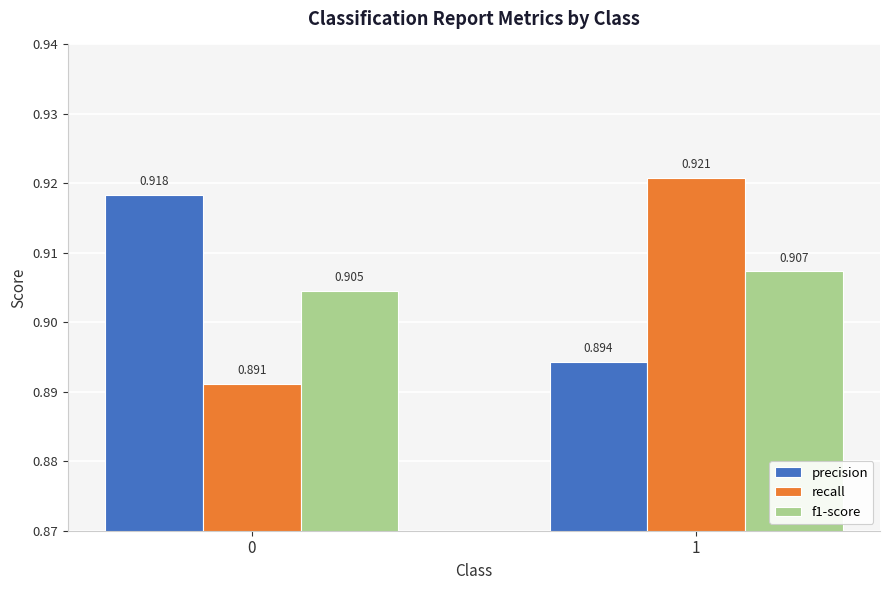

Does the chart contain stacked bars?

No